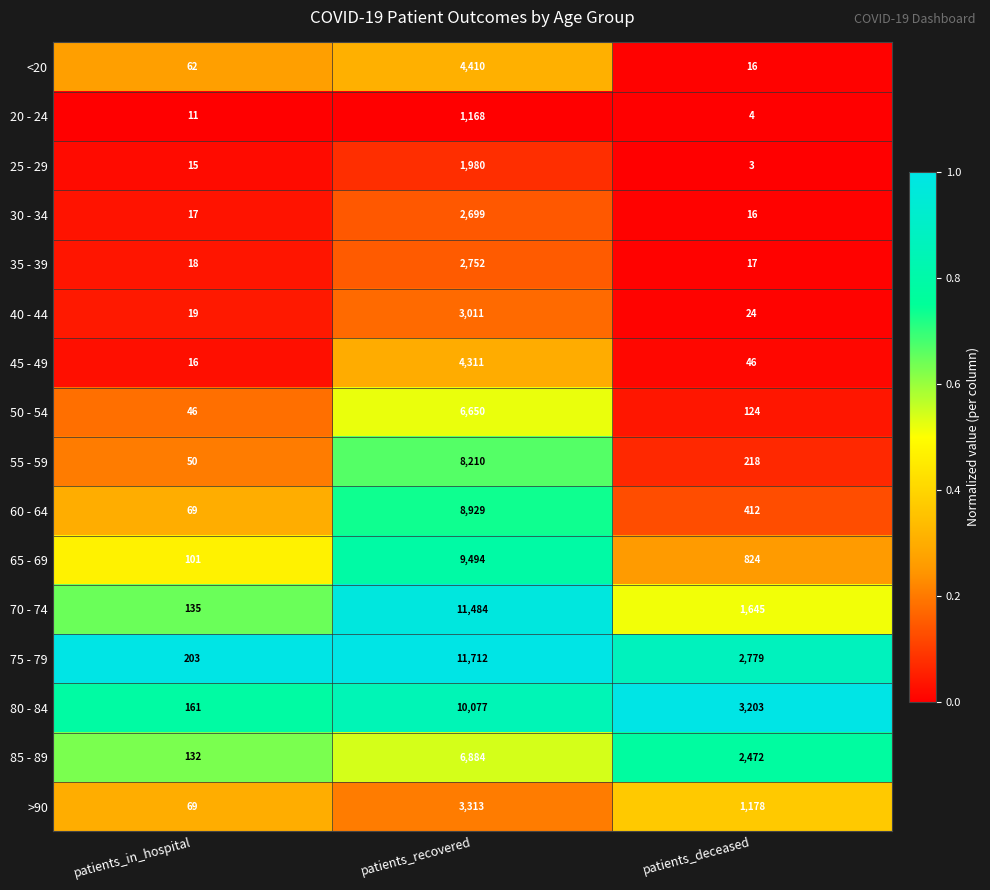

Rank the series at patients_recovered from highest to lowest value.

75 - 79, 70 - 74, 80 - 84, 65 - 69, 60 - 64, 55 - 59, 85 - 89, 50 - 54, <20, 45 - 49, >90, 40 - 44, 35 - 39, 30 - 34, 25 - 29, 20 - 24